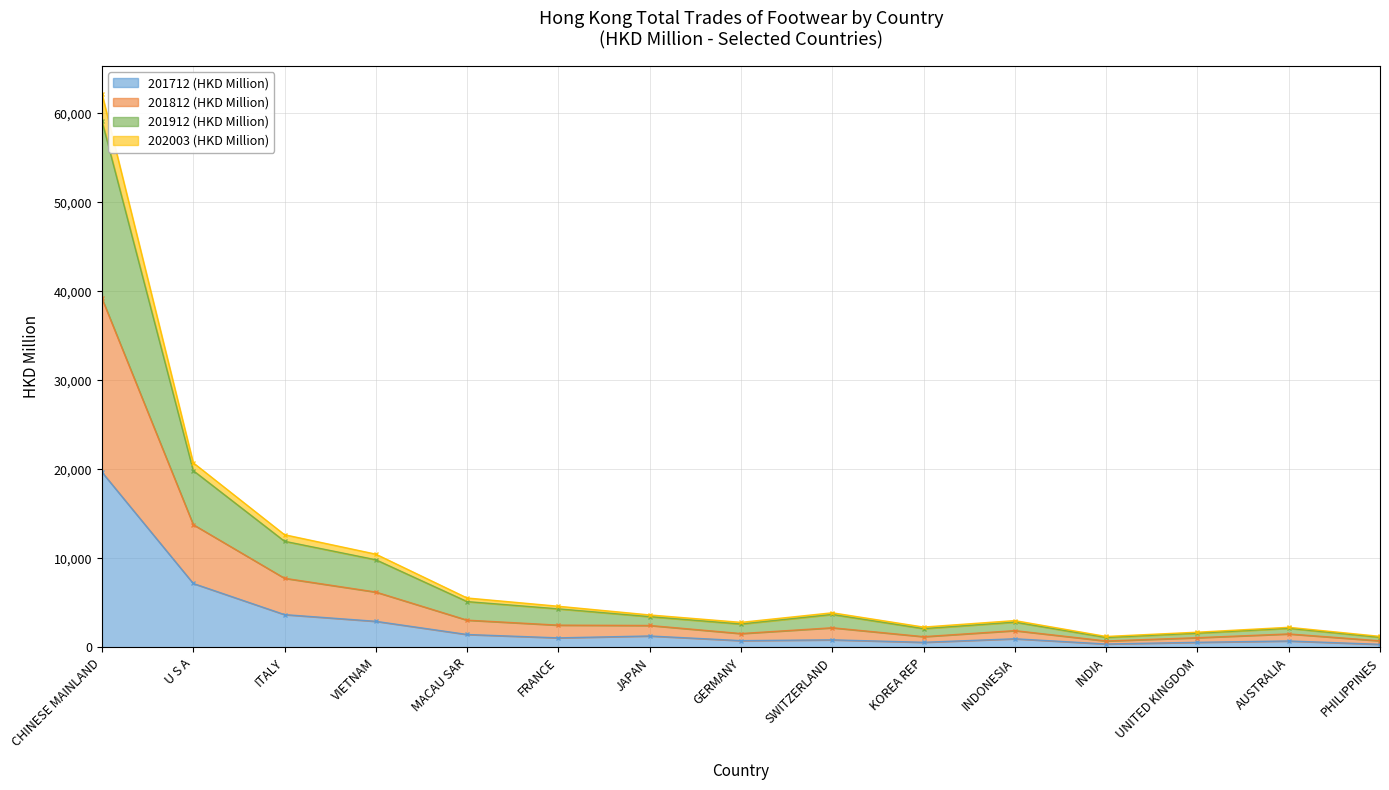

True or false: 201912 (HKD Million) has a value of 2822.0 at GERMANY.

True